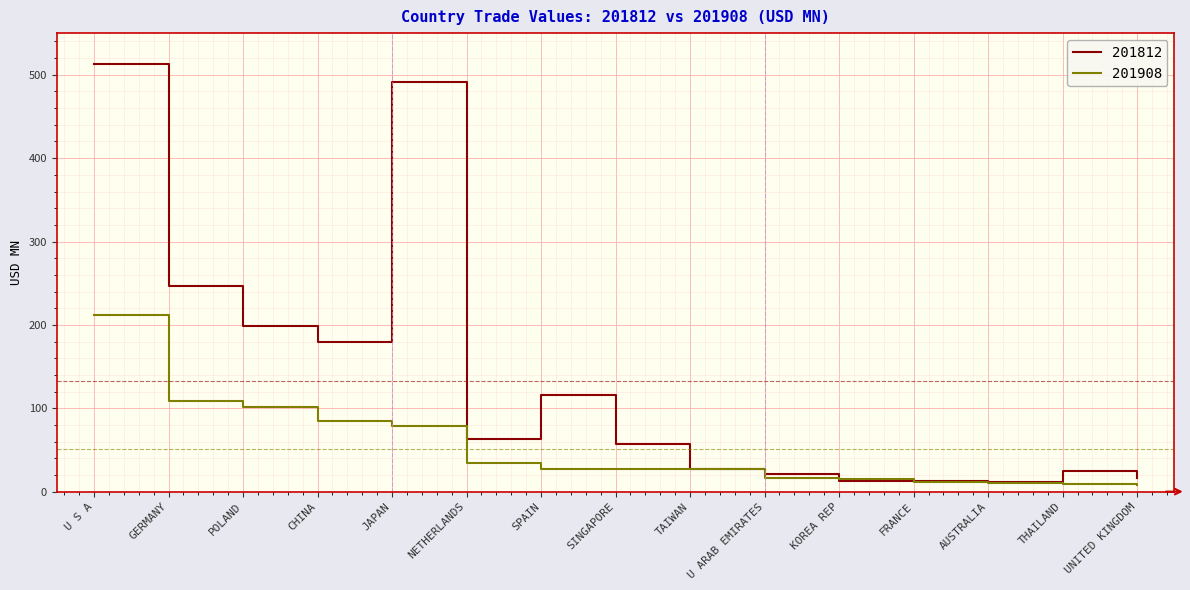

Which category has the highest value in the 201908 series?

U S A